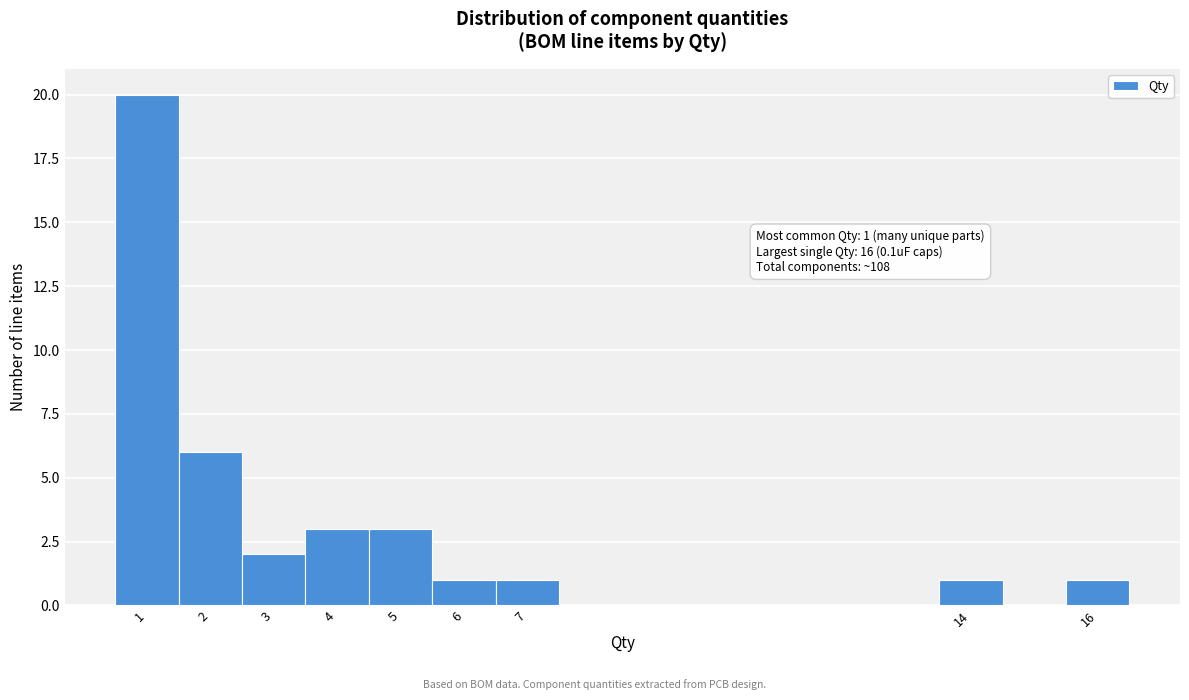

Which range on the x-axis has the tallest bar?

0.5 to 1.5